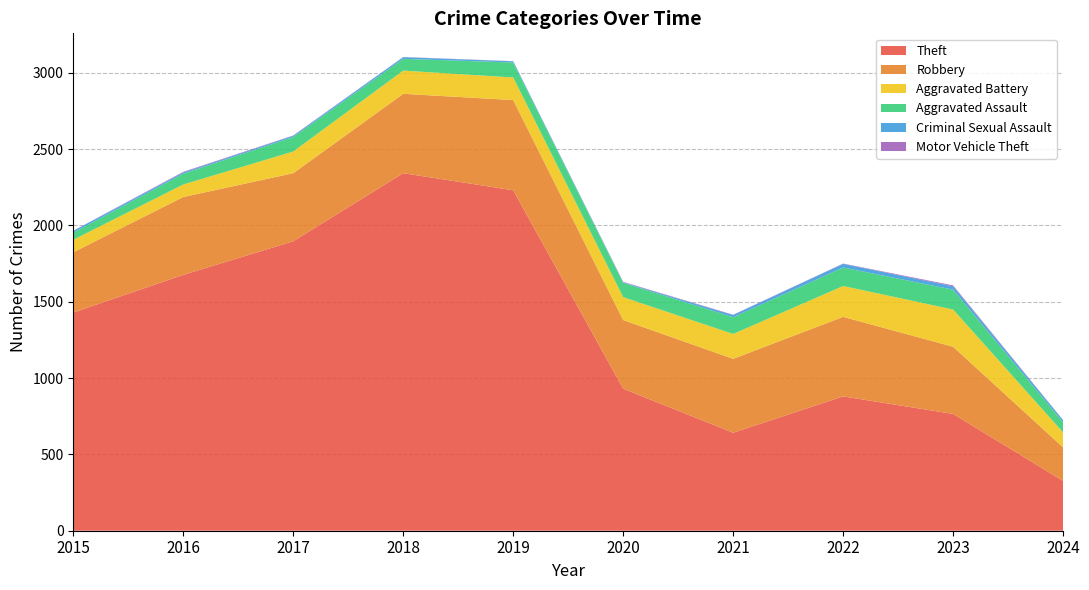

Reading left to right, transcribe all the data shown in this chart.

Theft: 1429	1676	1896	2342	2230	930	642	880	765	326
Robbery: 395	510	446	520	591	450	484	521	440	220
Aggravated Battery: 82	82	142	152	148	150	163	202	244	98
Aggravated Assault: 46	71	95	77	98	94	110	121	130	66
Criminal Sexual Assault: 12	8	8	11	8	3	14	24	22	13
Motor Vehicle Theft: 1	4	2	1	1	3	2	2	6	2